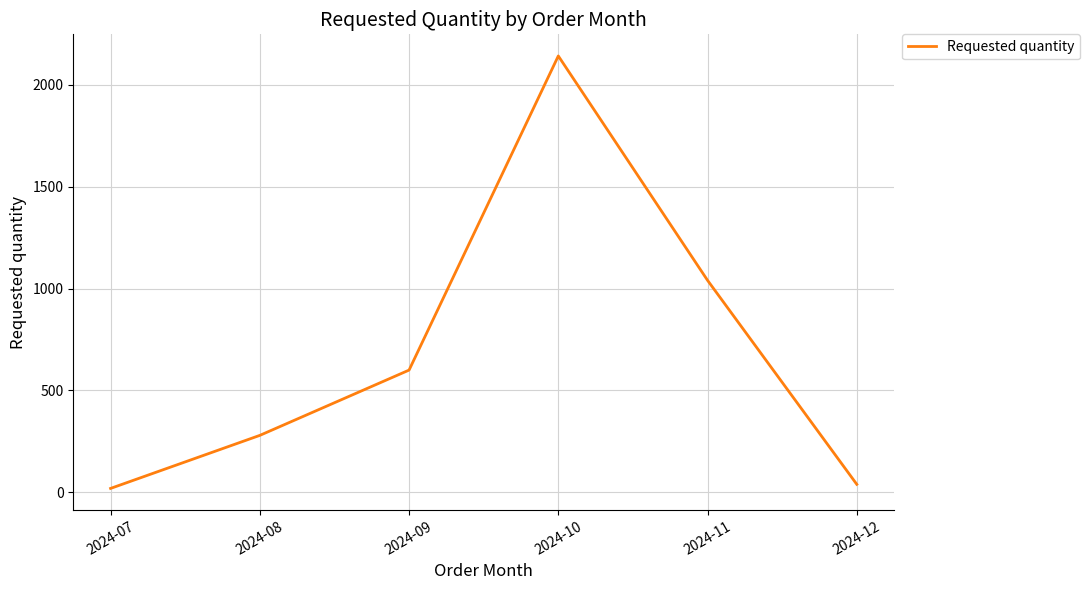

What is the sum of the values at 2024-09 and 2024-10?

2740